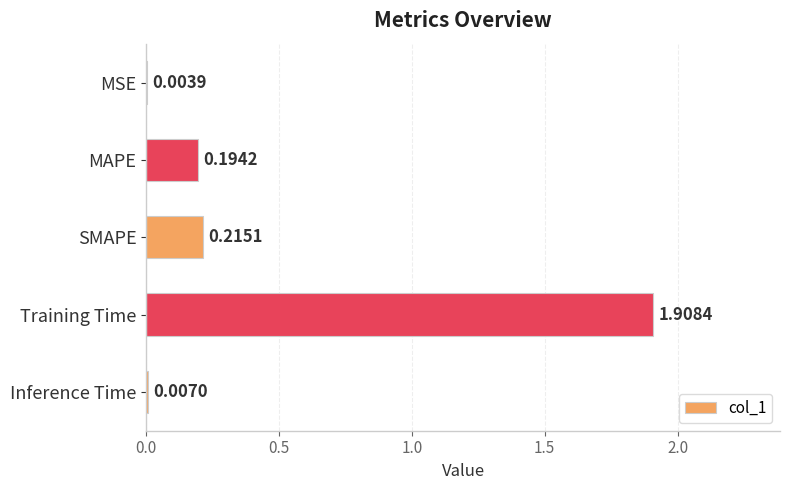

What is the sum of all values?

2.3